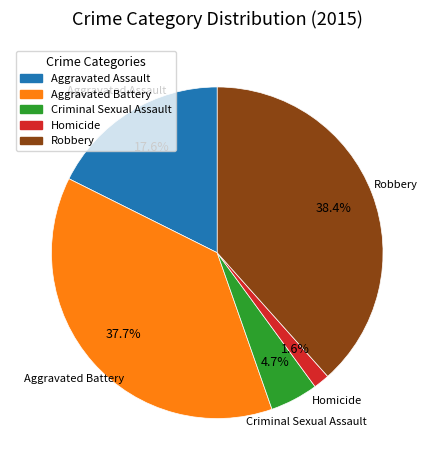

What is the total percentage of Homicide and Aggravated Battery?

39.3%